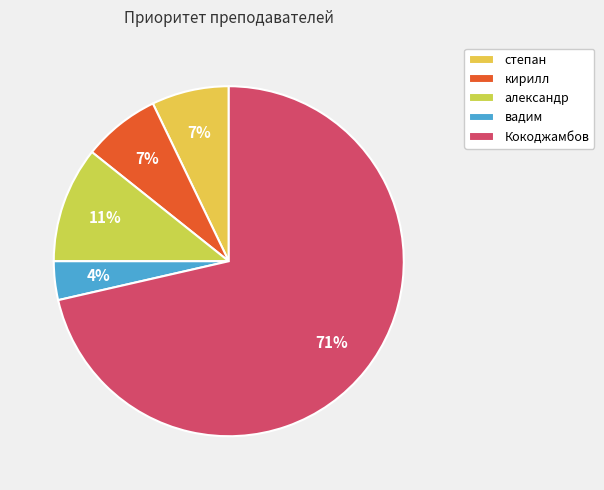

Between александр and вадим, which is larger?

александр